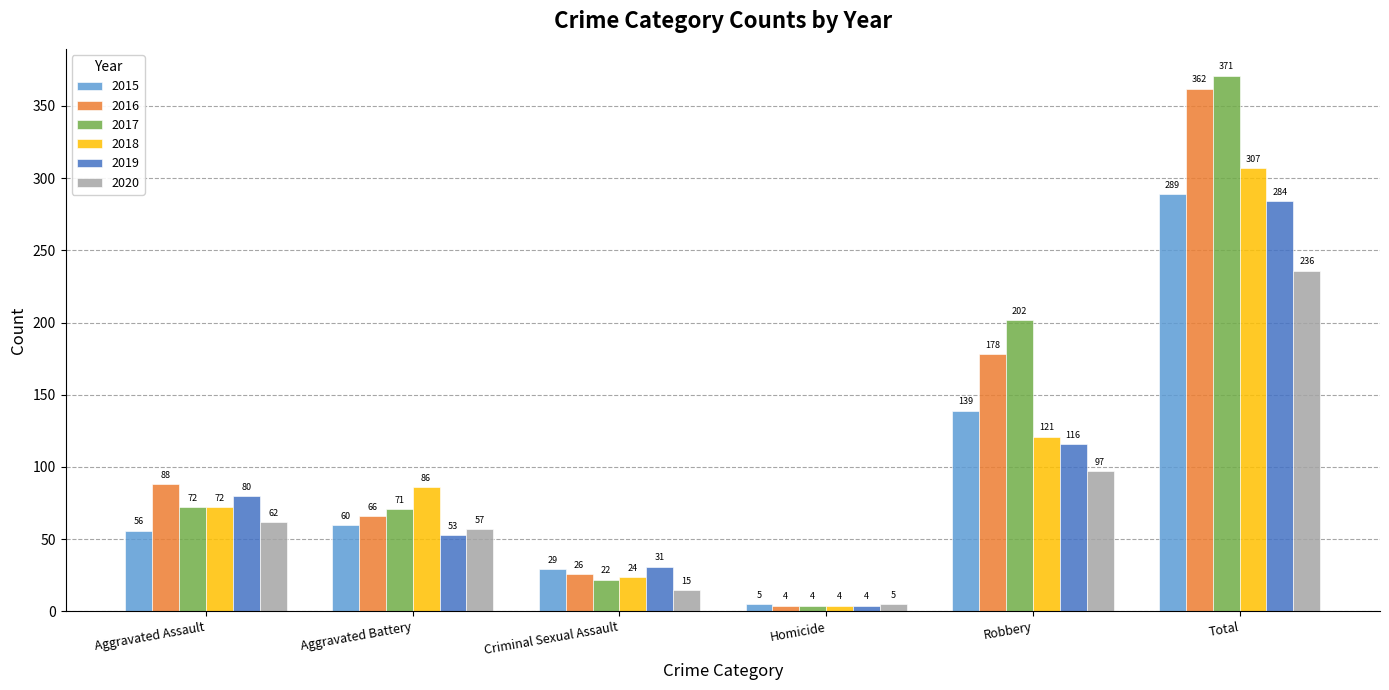

How many distinct data groups are displayed?

6